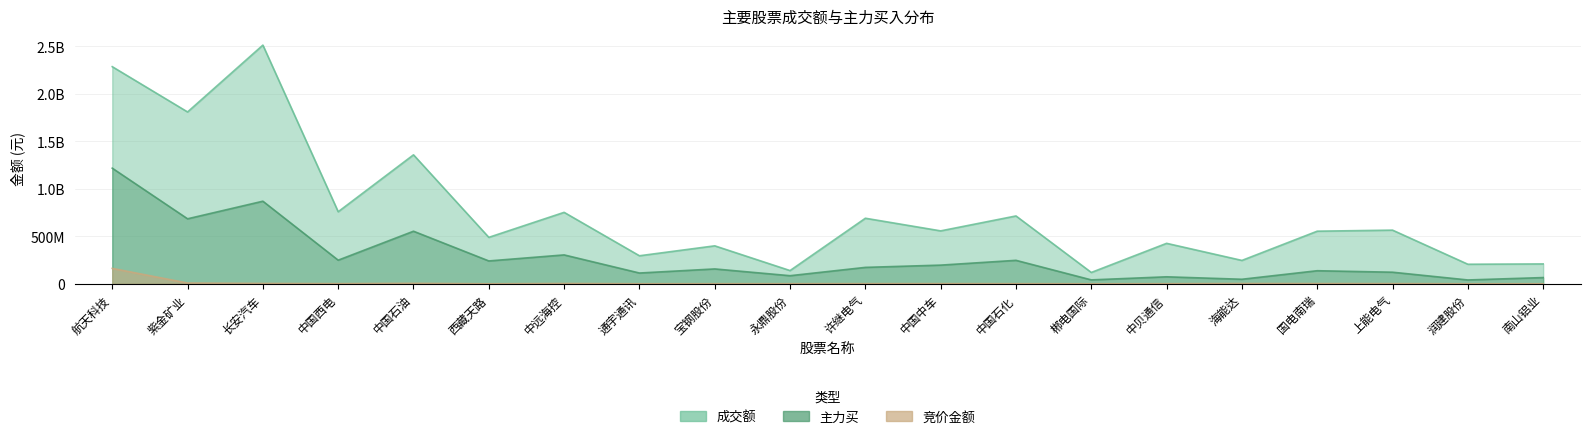

What position from the left is 西藏天路?

6